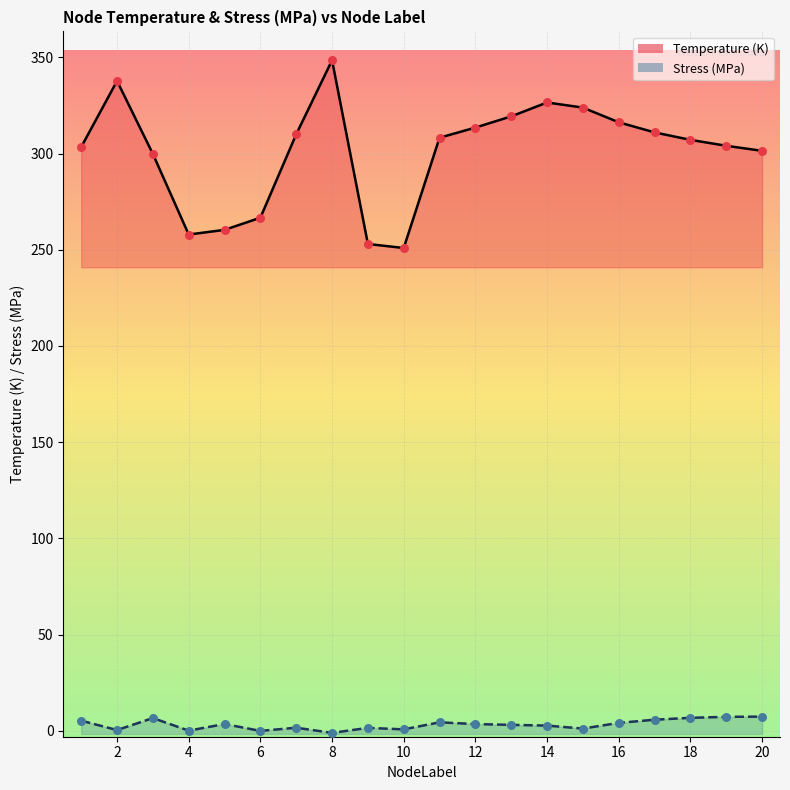

Which series has the largest total across all categories?

Temperature